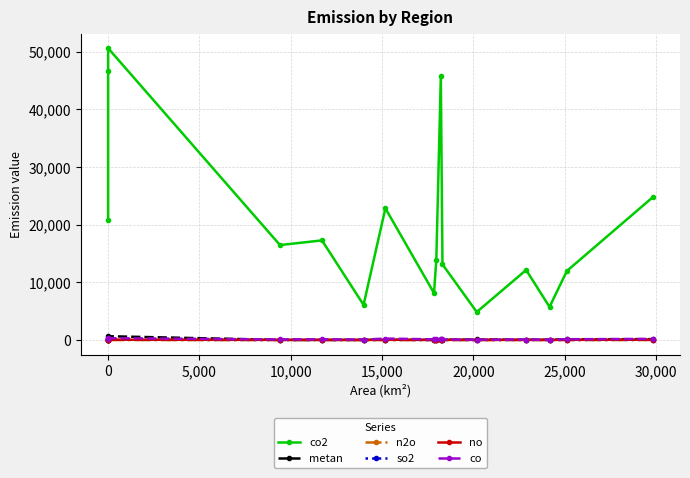

True or false: co2 and metan cross at least once.

False